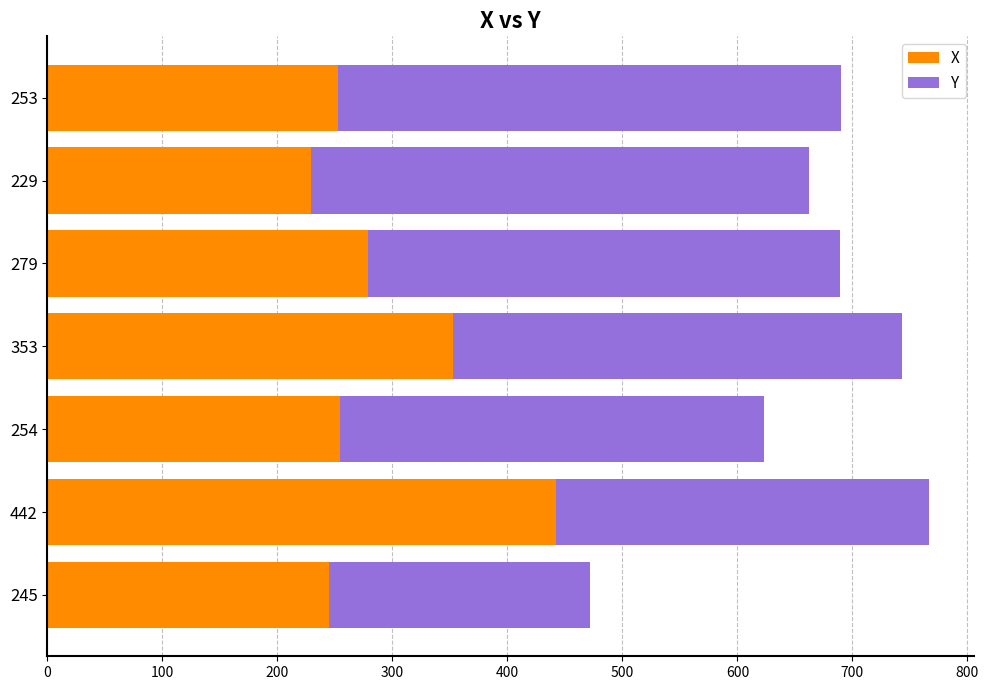

Where is X nearest to the value 335?

353